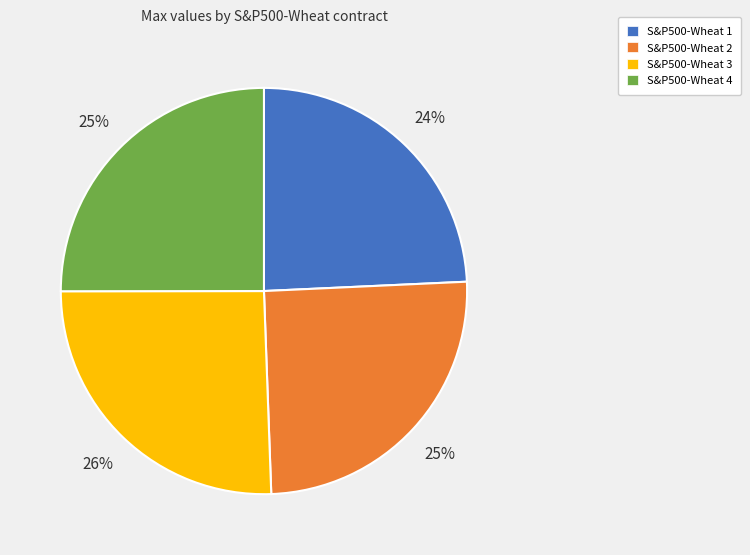

To the nearest percent, what percentage of the pie is S&P500-Wheat 4?

25%